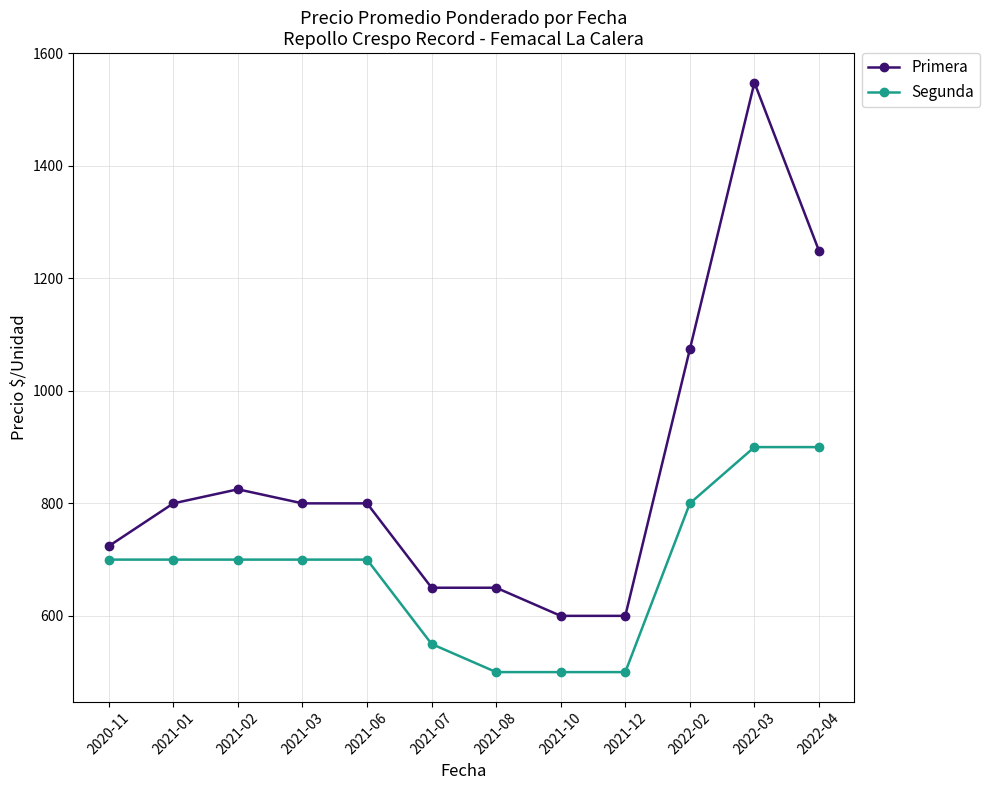

Count the Segunda values in the range 550 to 800.

7